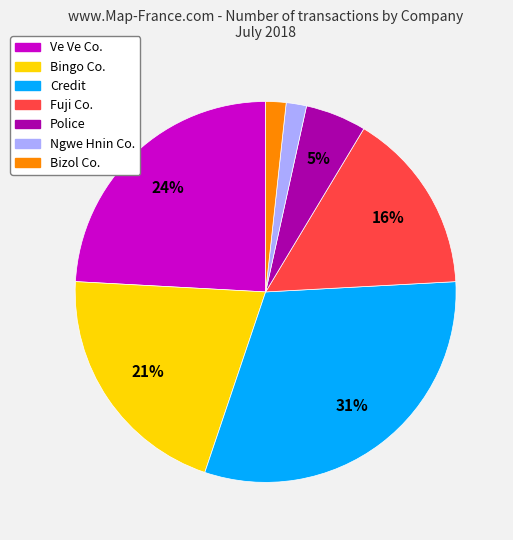

How many slices are in this pie chart?

7